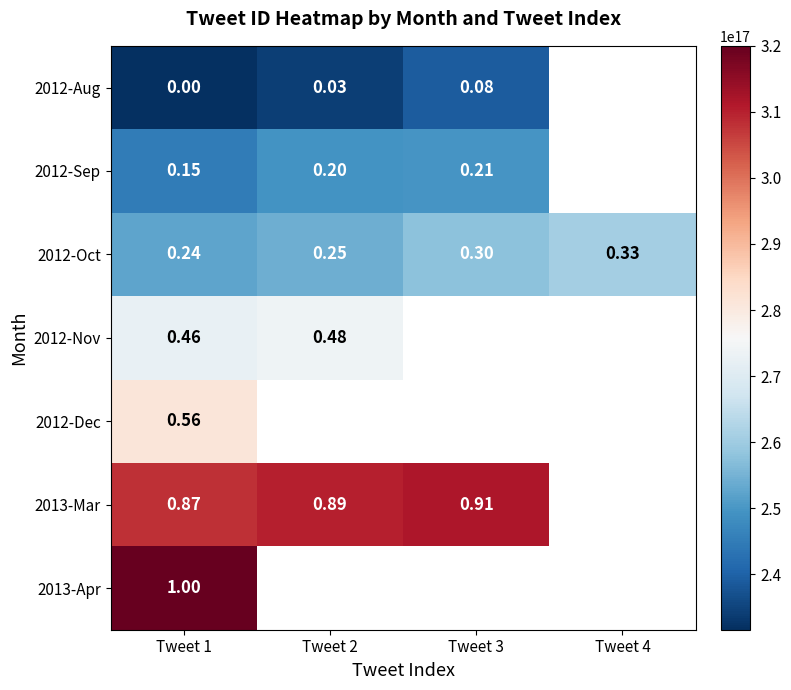

The 2013-Apr series shows 320005482255380480.0 at Tweet 1. True or false?

True